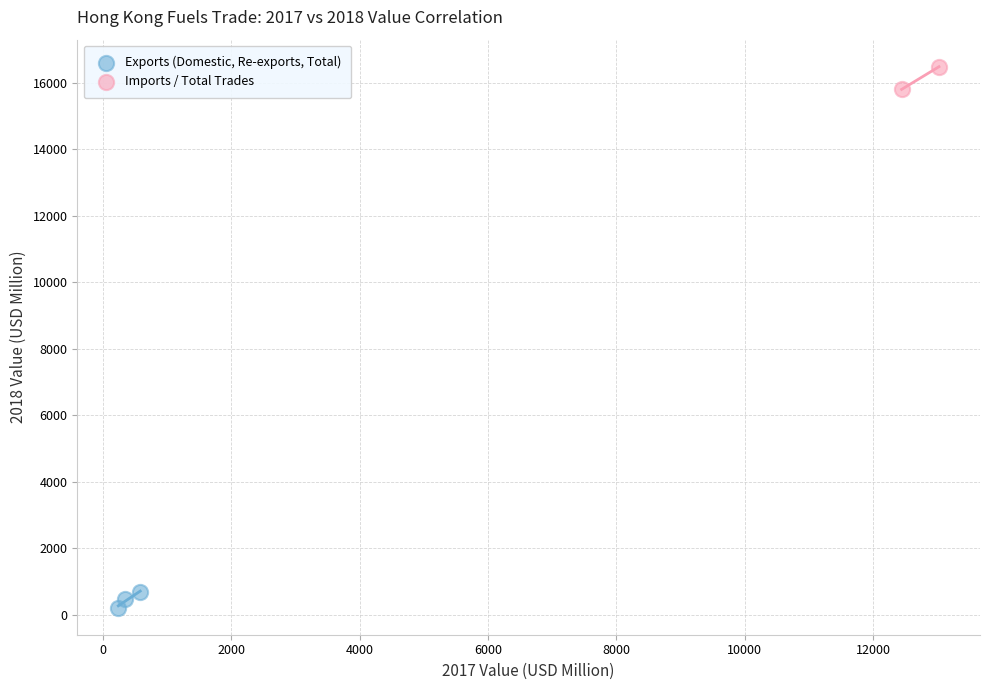

Which series has the largest Y range (max minus min)?

Imports / Total Trades